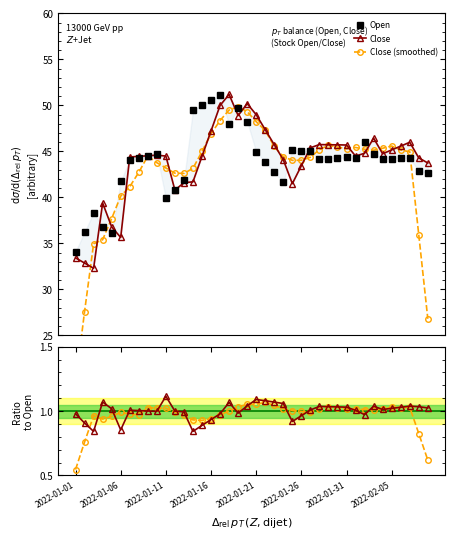

What is the average value of the Close series?

43.8